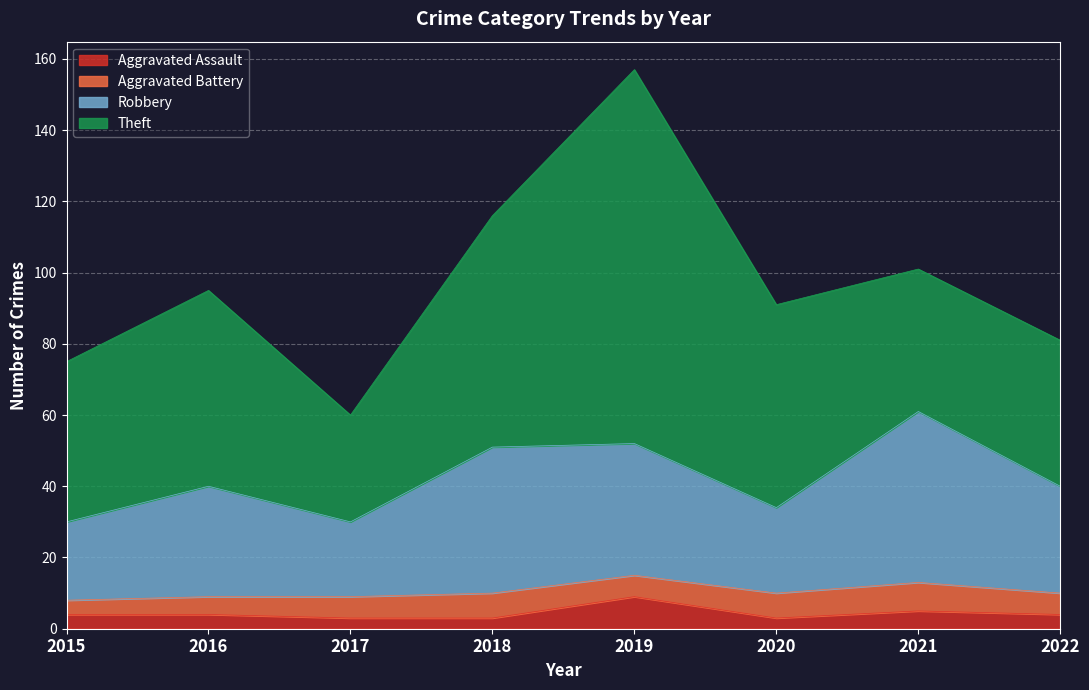

At which label does Aggravated Assault first exceed 4?

2019